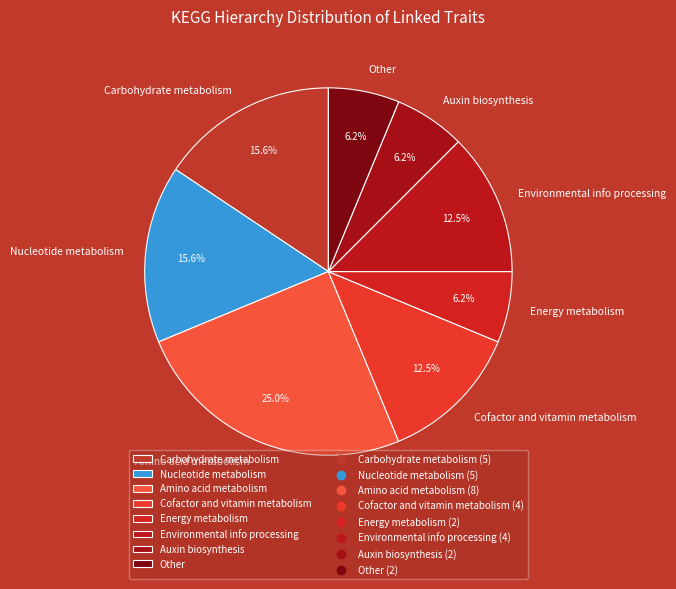

Between Nucleotide metabolism and Energy metabolism, which is larger?

Nucleotide metabolism